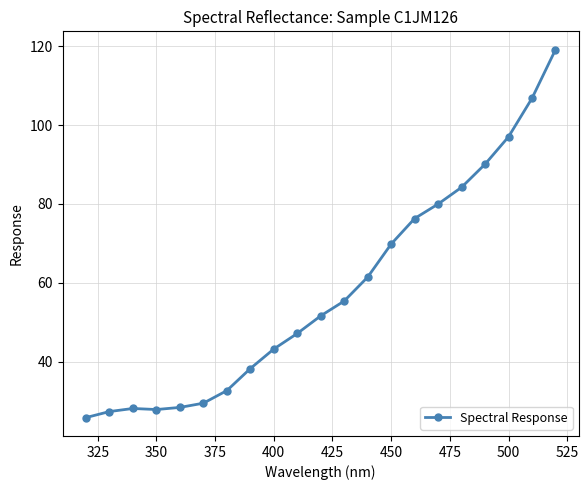

What is the difference between the maximum and second lowest values?

91.8